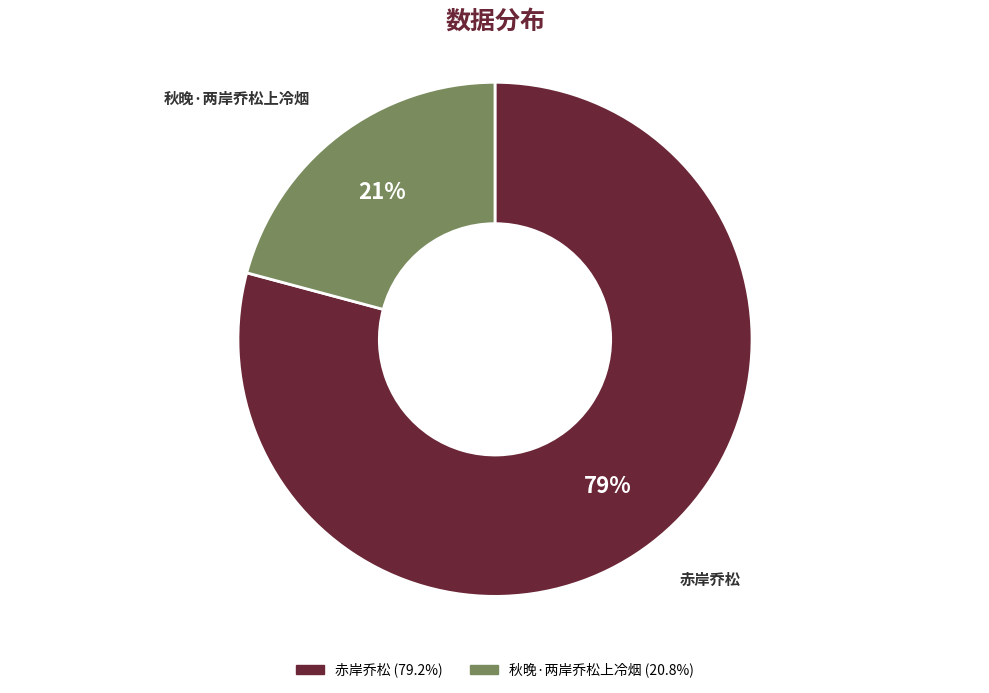

The 赤岸乔松 slice represents 93% of the pie. True or false?

False